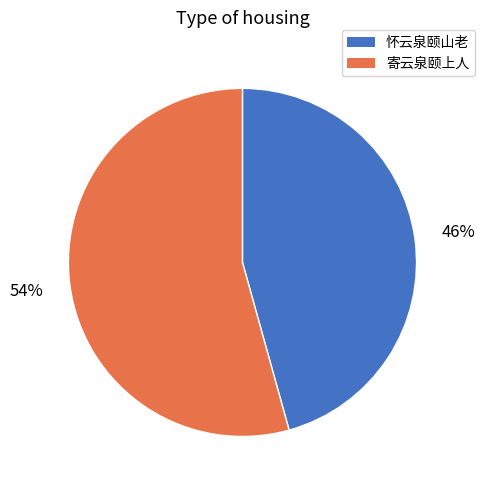

What is the largest slice in the pie chart?

寄云泉颐上人